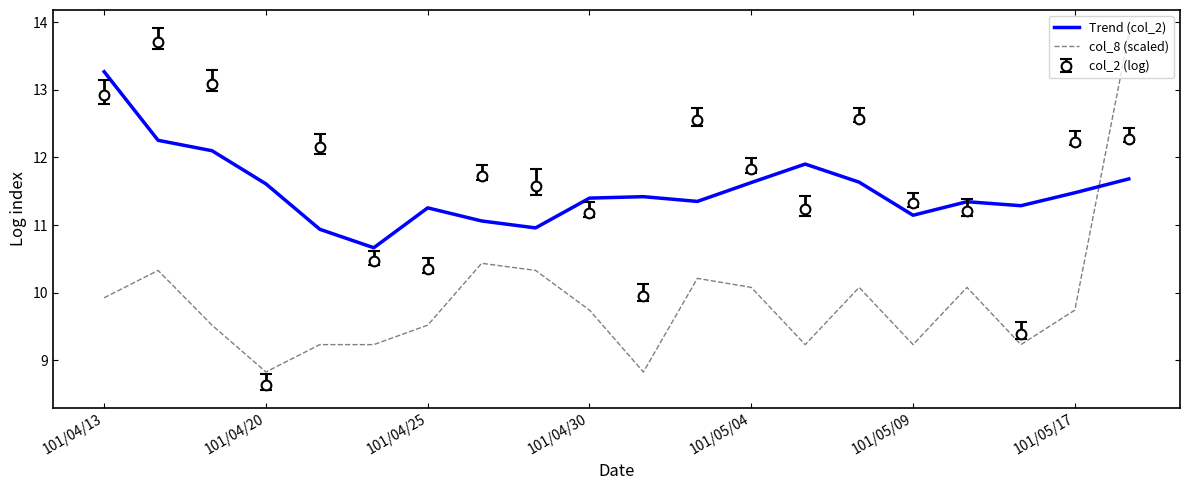

What is the lowest value of the col_8 (scaled) series?

8.8